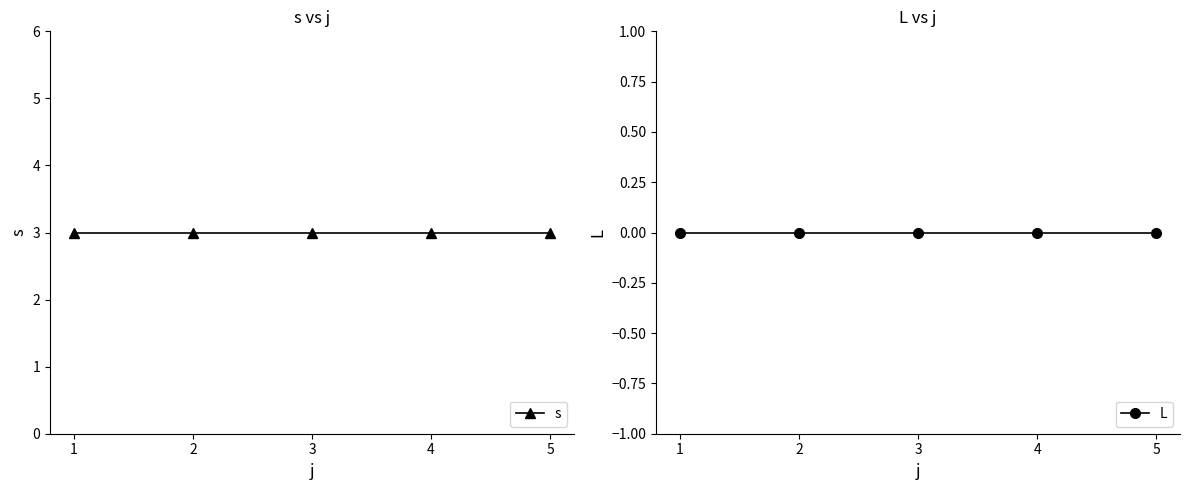

What is the value of the s point at the 4th from the left?

3